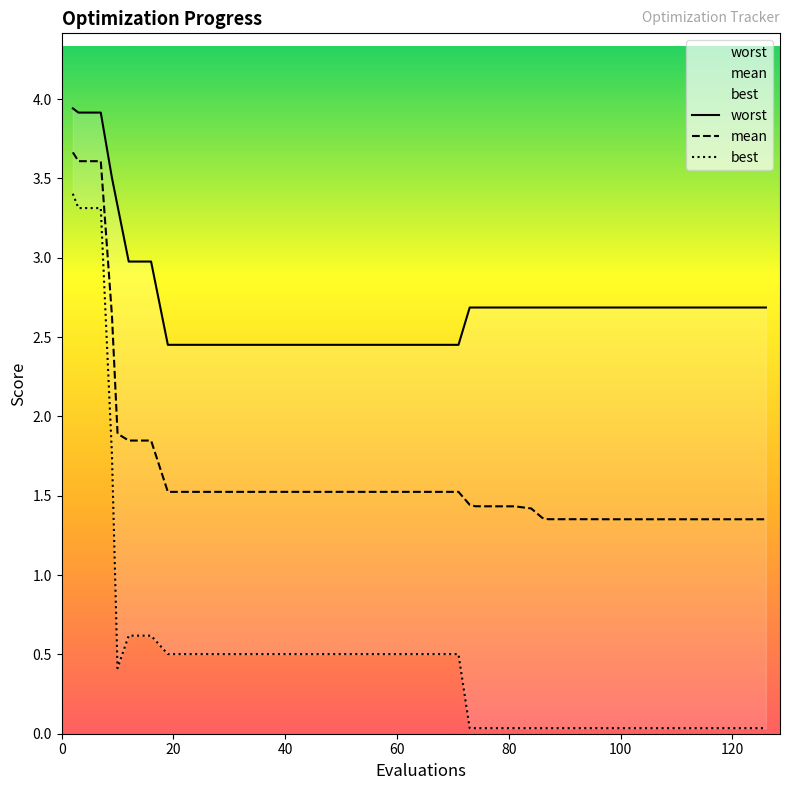

True or false: best and worst intersect in this chart.

False